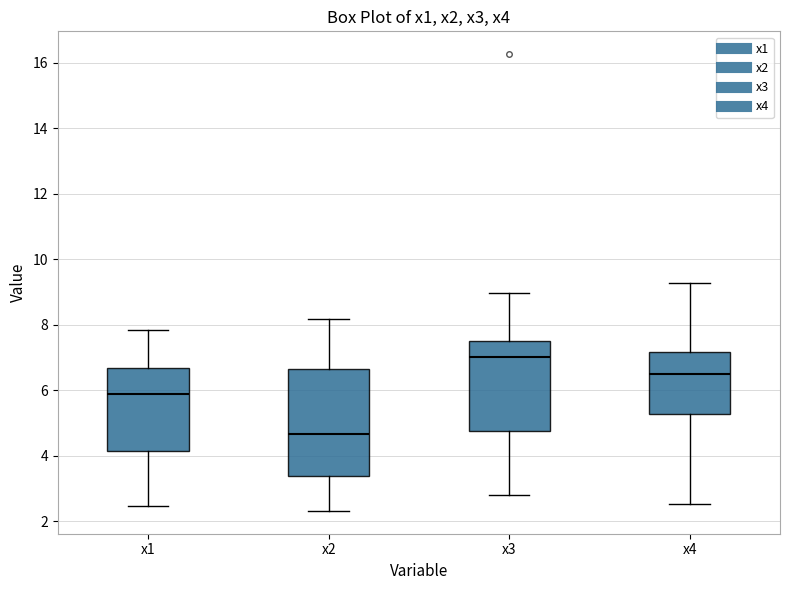

Which box has the lowest median line?

x2